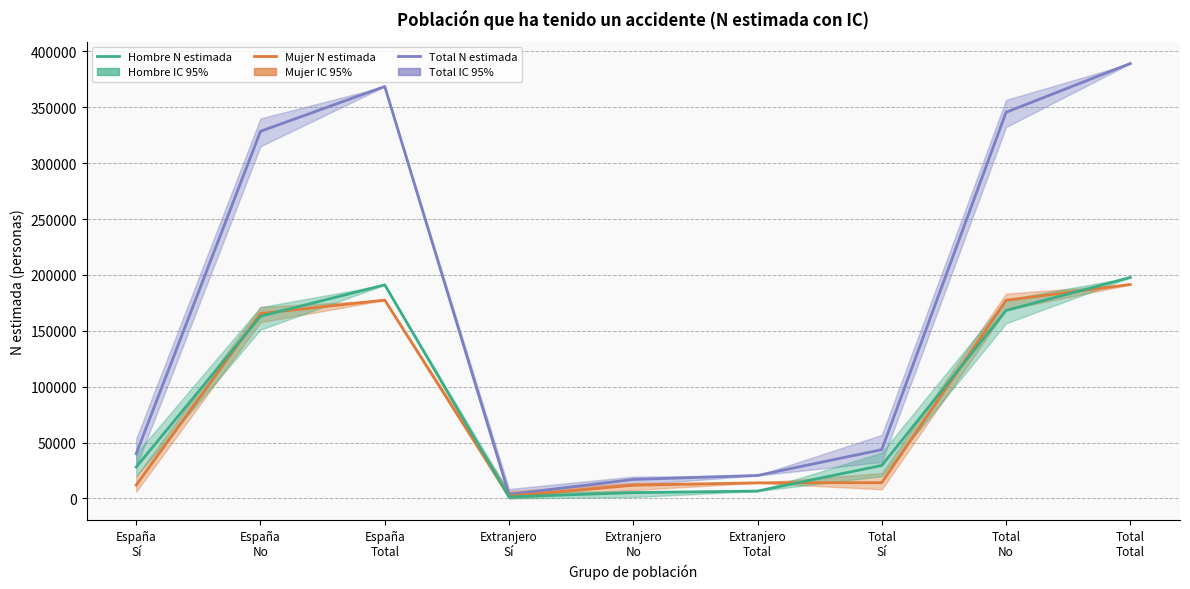

List the series in order of their peak value, lowest first.

Mujer N estimada, Hombre N estimada, Total N estimada